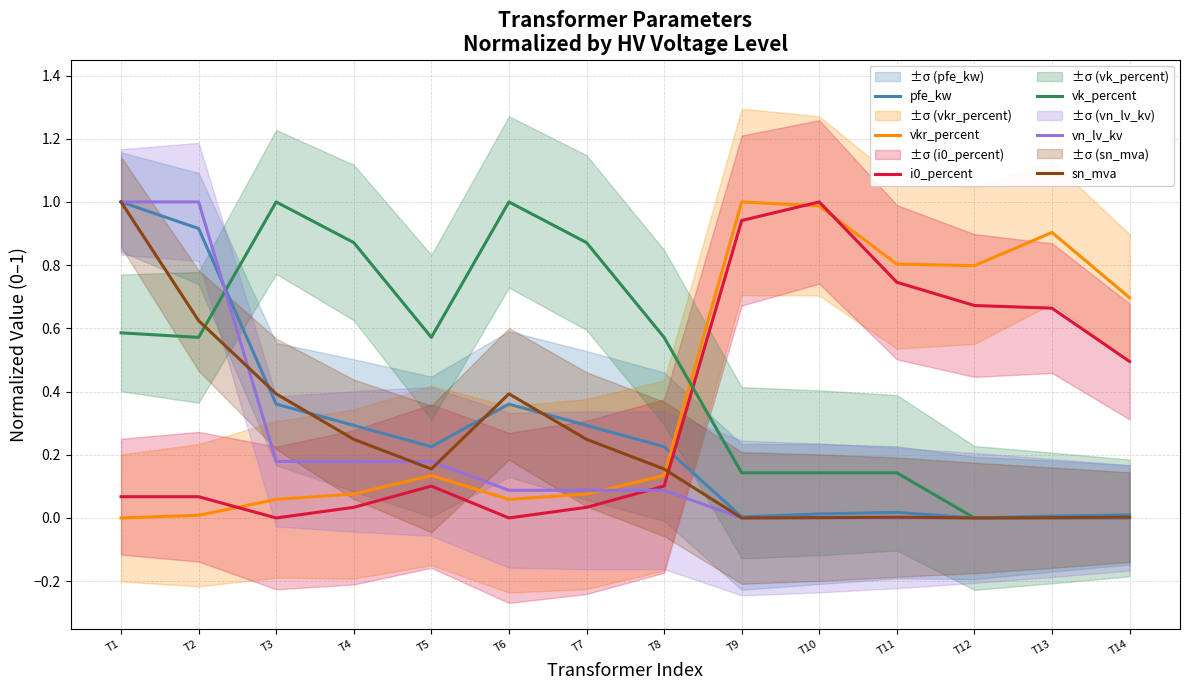

What are all the series names shown in the legend?

pfe_kw, vkr_percent, i0_percent, vk_percent, vn_lv_kv, sn_mva